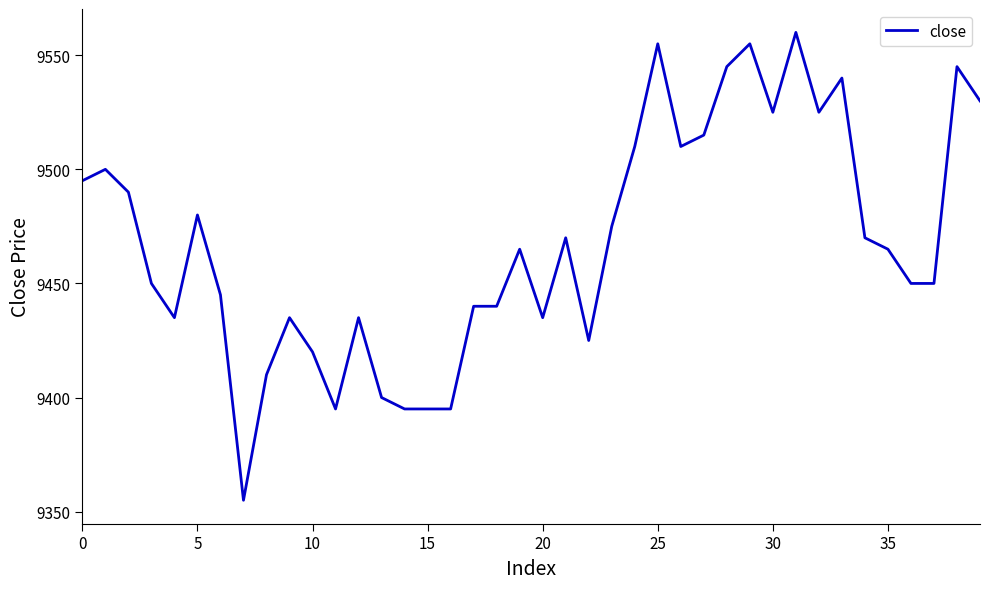

What is the difference between the maximum and minimum values?

205